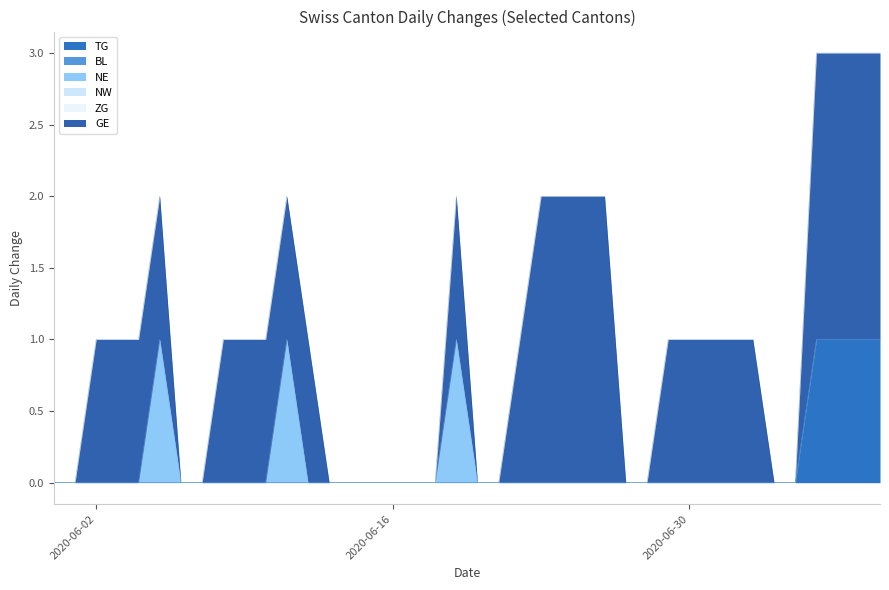

What are all the series names shown in the legend?

TG, BL, NE, NW, ZG, GE